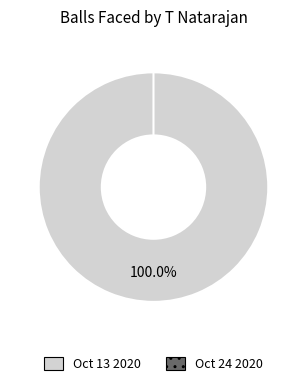

Which slice is the smallest?

Oct 24 2020